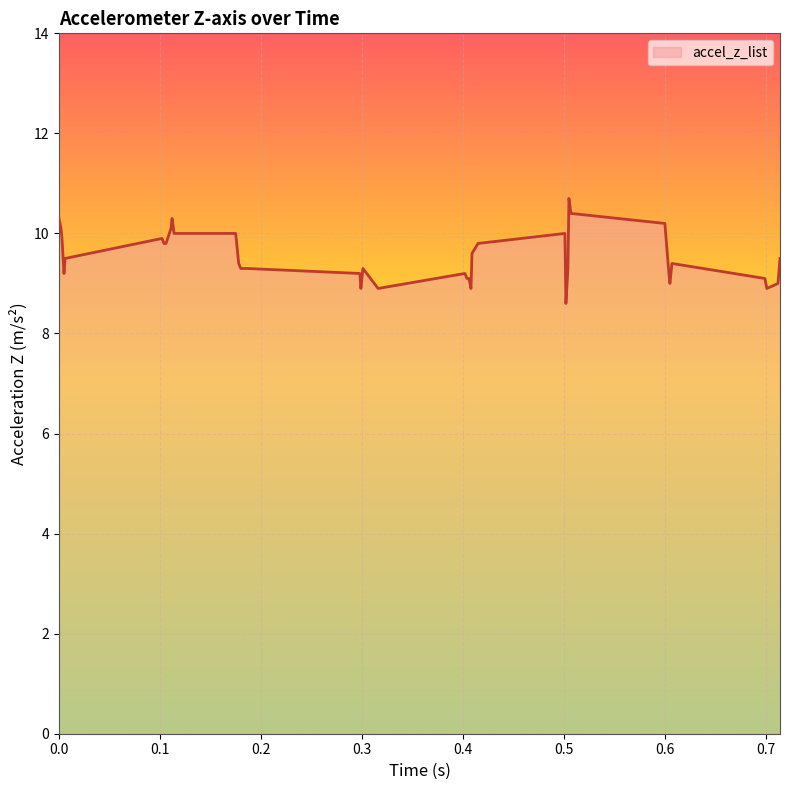

What is the difference between the maximum and minimum values?

2.1